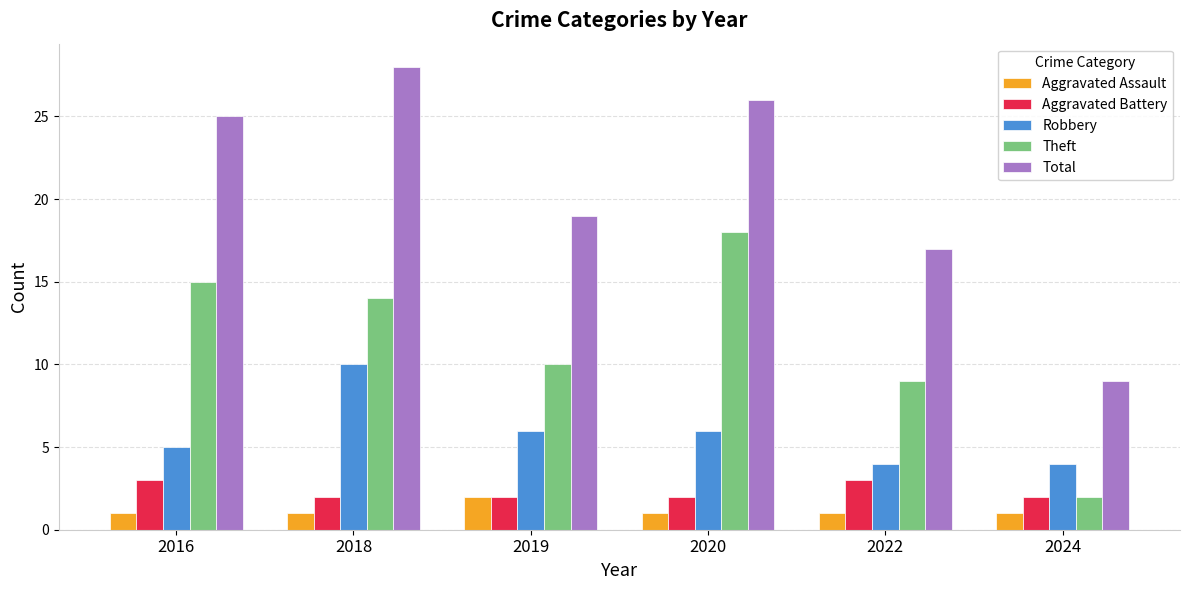

The Robbery series shows 1 at 2022. True or false?

False